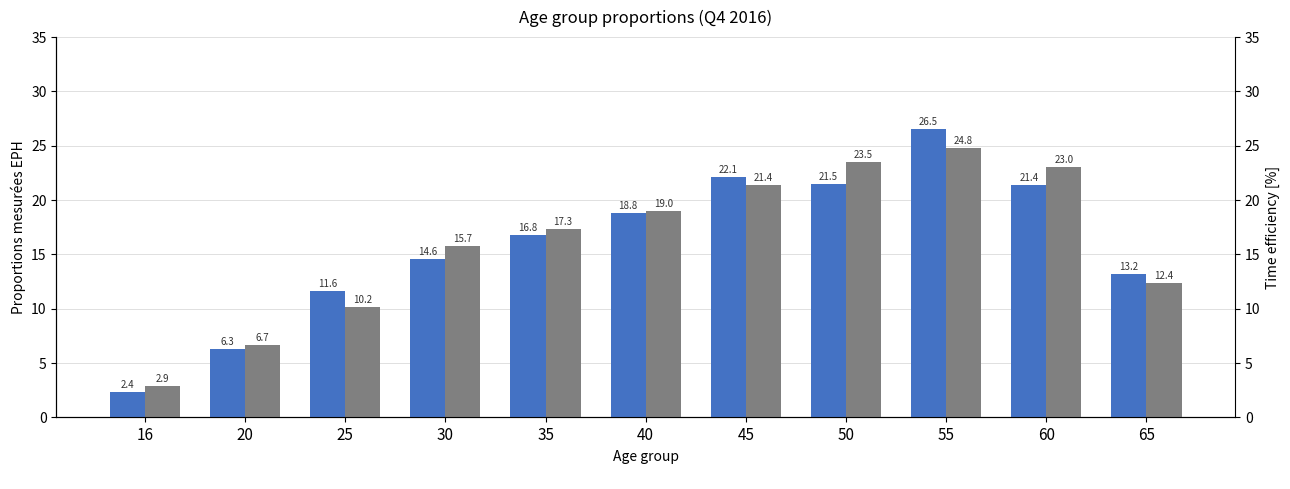

At how many categories does at least one series exceed 15?

7